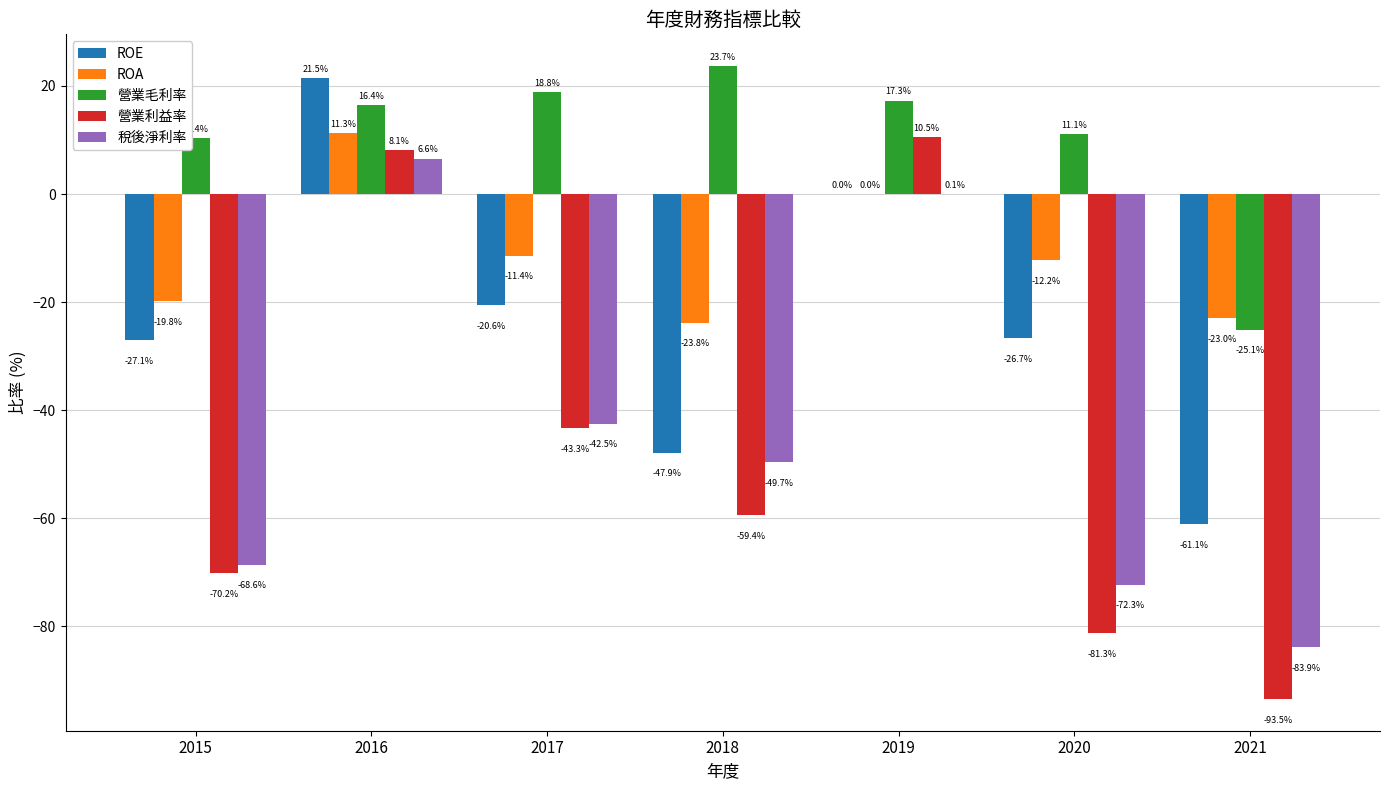

How many data points in ROE are above -26?

3